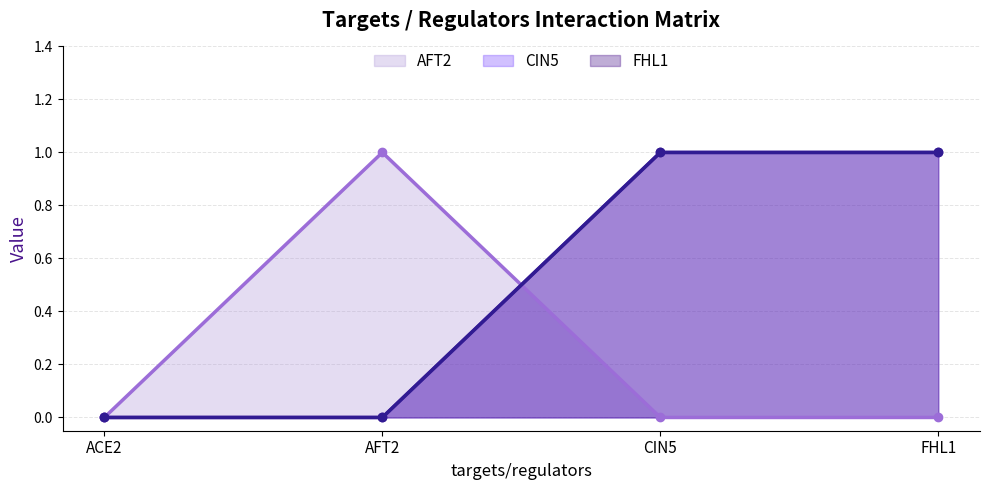

How many AFT2 values are between 0 and 1?

4